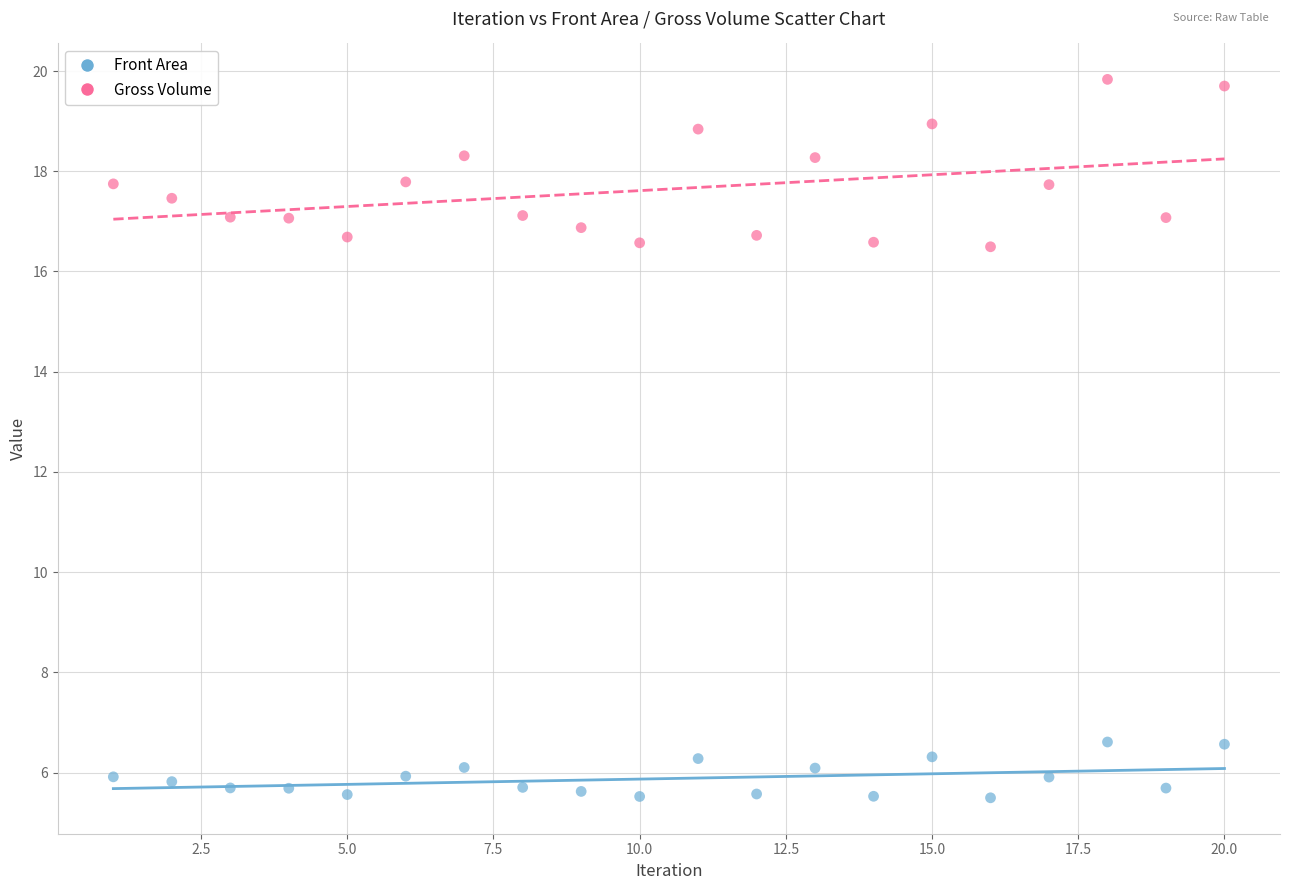

What are all the series names shown in the legend?

Front Area, Gross Volume